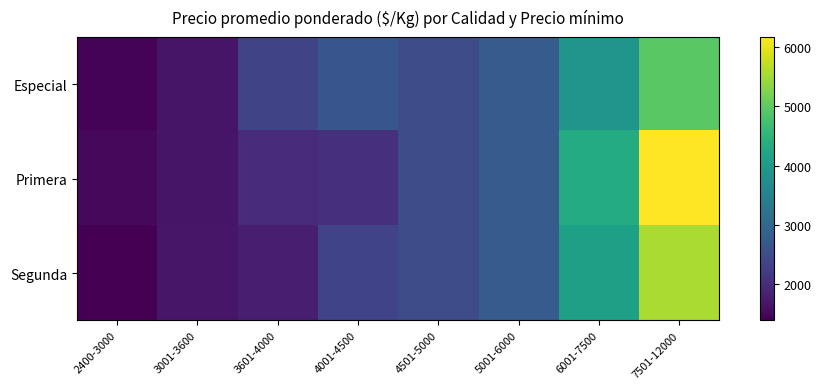

Reading left to right, transcribe all the data shown in this chart.

Especial: 2400-3000=1439.1	3001-3600=1666.8	3601-4000=2371.6	4001-4500=2666.7	4501-5000=2485.1	5001-6000=2782.7	6001-7500=3889.0	7501-12000=4944.5
Primera: 2400-3000=1487.2	3001-3600=1655.6	3601-4000=1970.3	4001-4500=2050.0	4501-5000=2485.1	5001-6000=2782.7	6001-7500=4333.0	7501-12000=6166.7
Segunda: 2400-3000=1391.0	3001-3600=1678.0	3601-4000=1800.0	4001-4500=2358.3	4501-5000=2485.1	5001-6000=2782.7	6001-7500=4111.0	7501-12000=5555.6